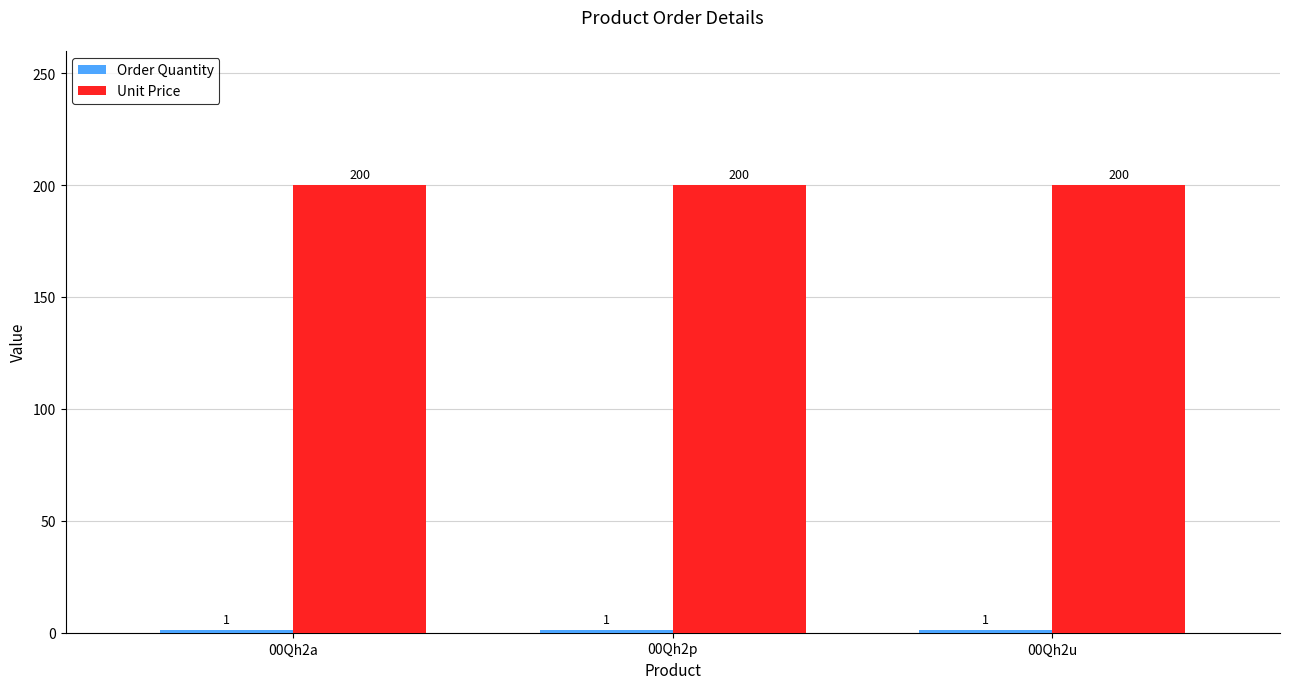

What is the average value of the Unit Price series?

200